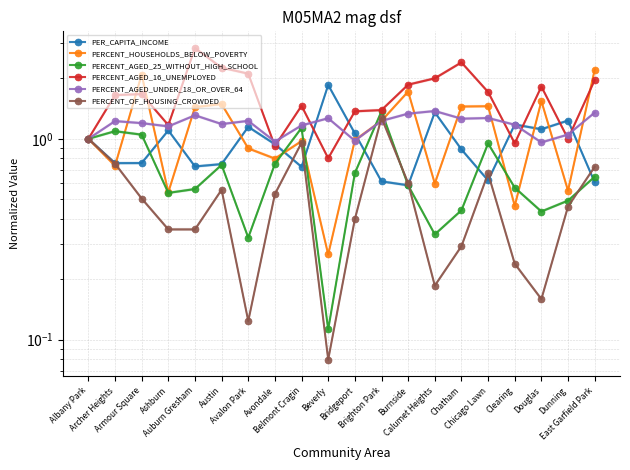

What is the smallest value displayed?

0.1